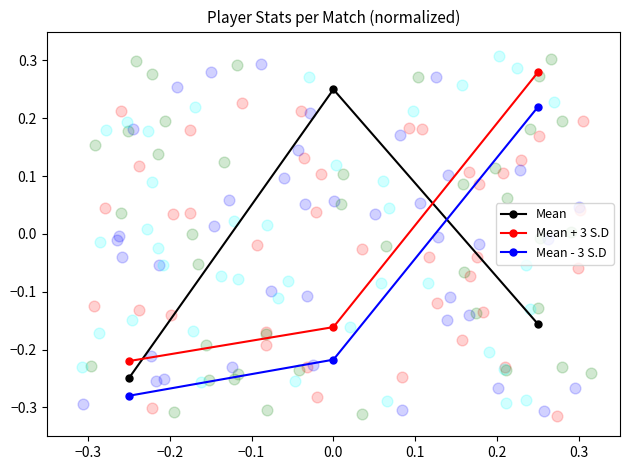

How many data points in Mean - 3 S.D are less than 0?

2